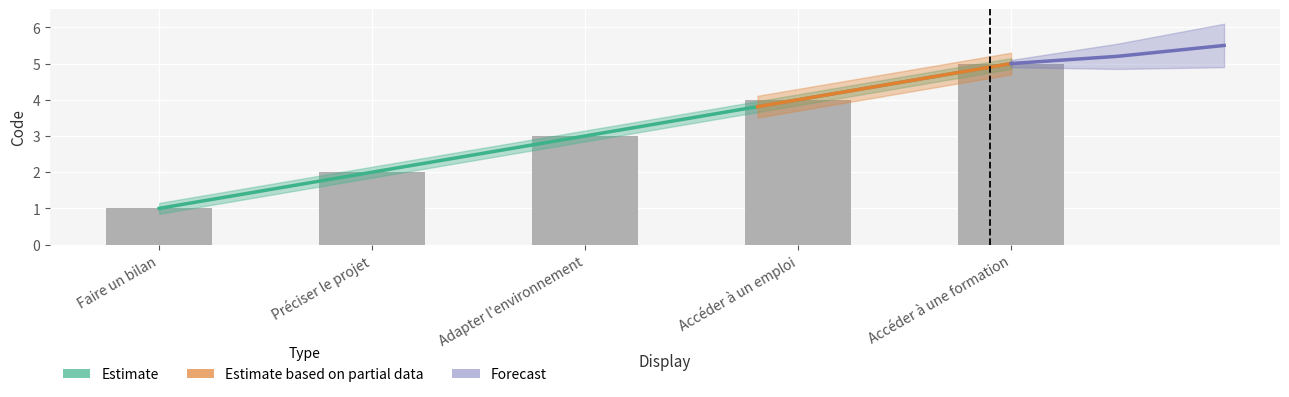

What is the change in value from Faire un bilan to Adapter l'environnement?

+2